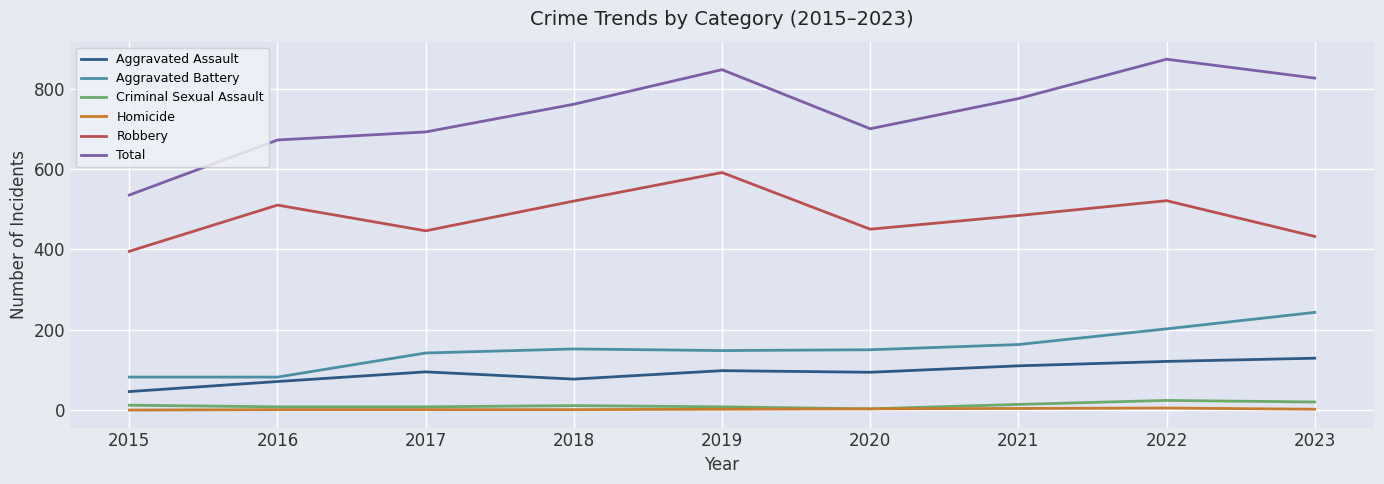

What is the highest value of the Robbery series?

591